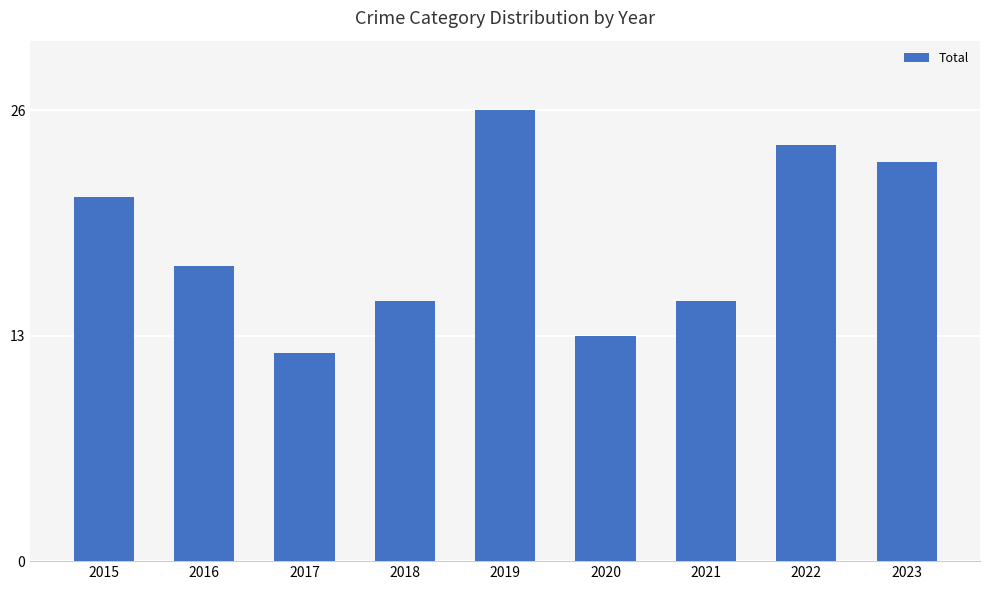

What is the difference between the second highest and second lowest values?

11